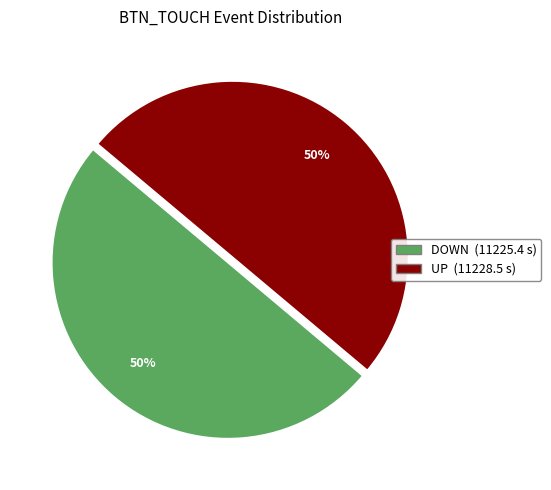

Is it true that DOWN is 61% of the pie?

False